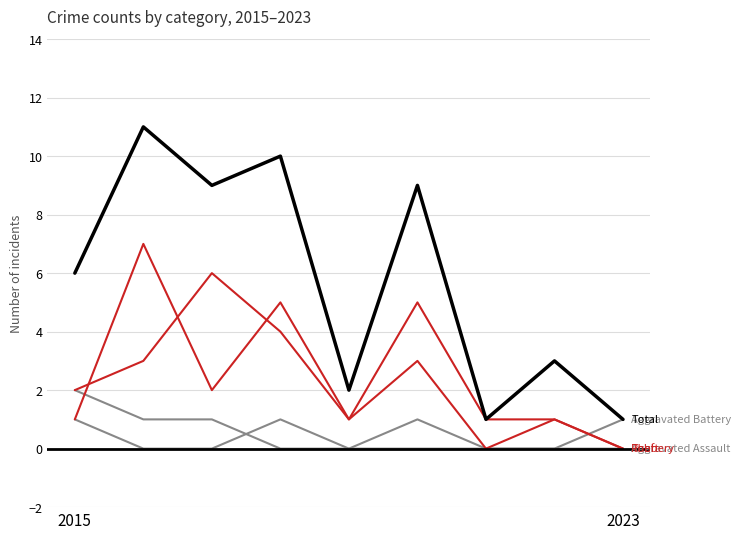

How many lines are shown in the chart?

5